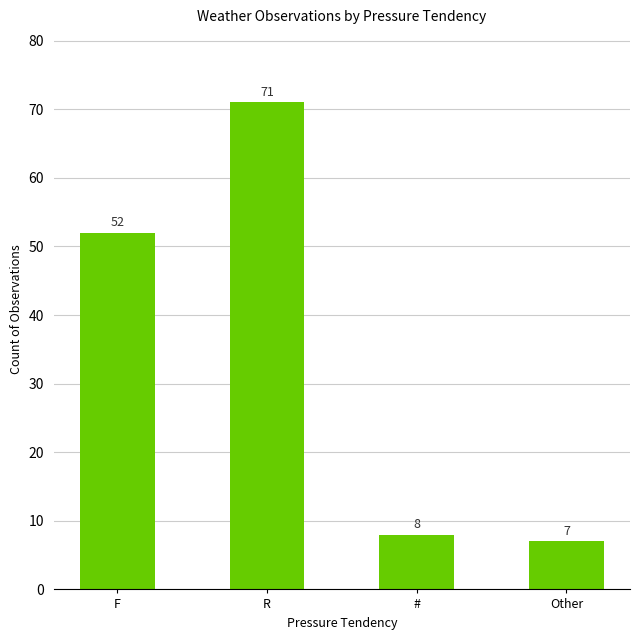

Reading left to right, list all the values displayed in this chart.

52	71	8	7